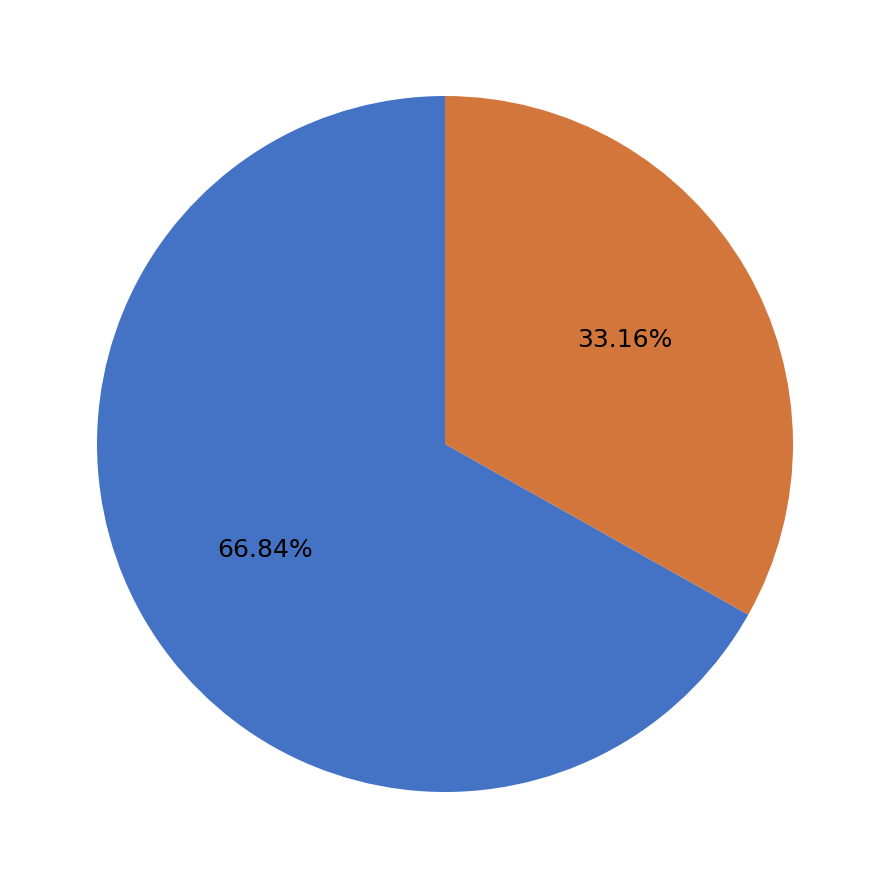

Is there any slice that represents more than half of the pie?

Yes